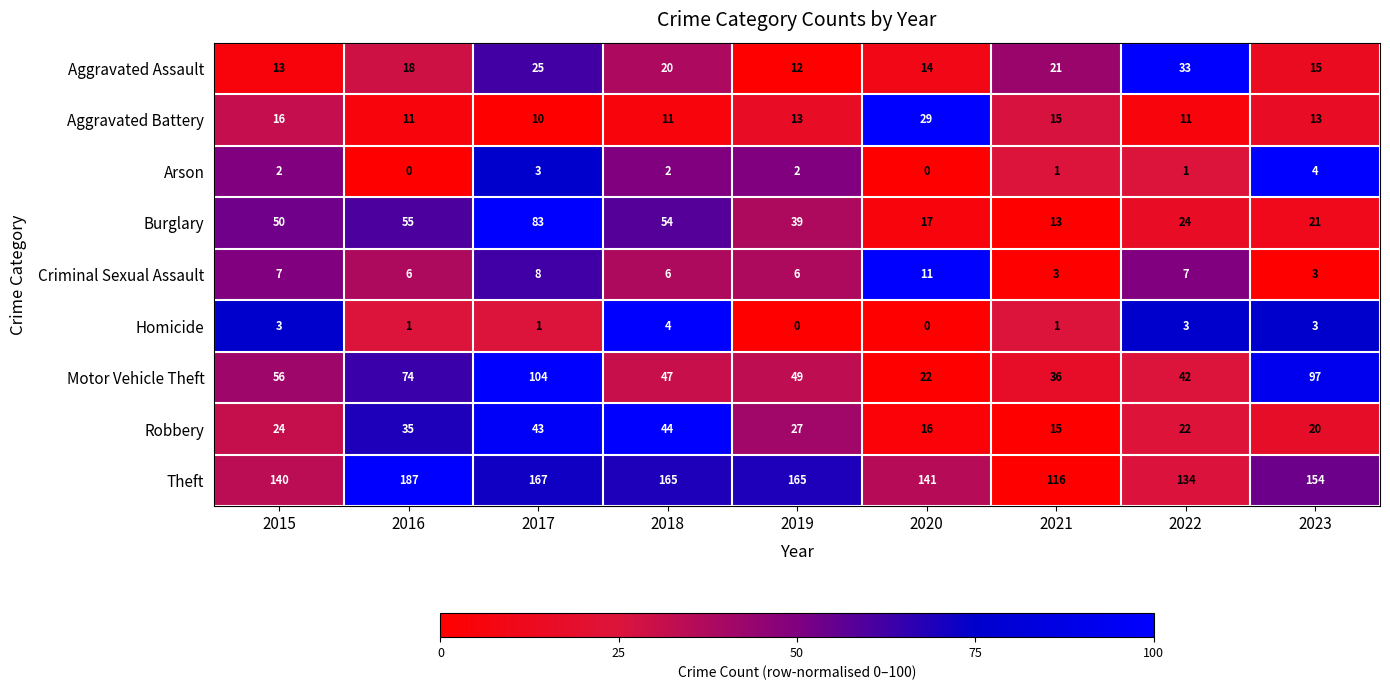

What is the greatest value displayed?

187